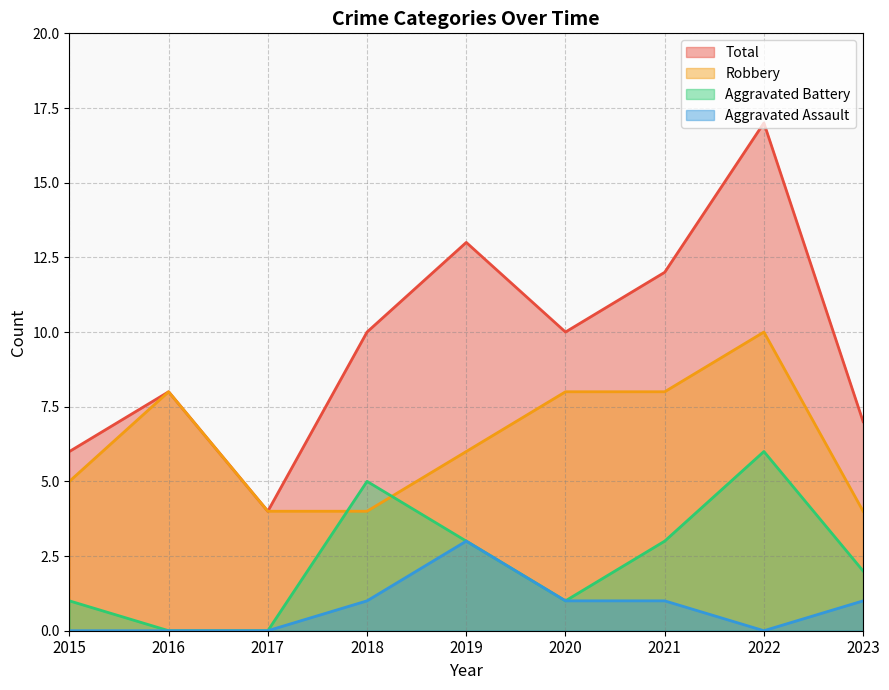

True or false: Aggravated Assault has more than 1 points higher than both neighbors.

False